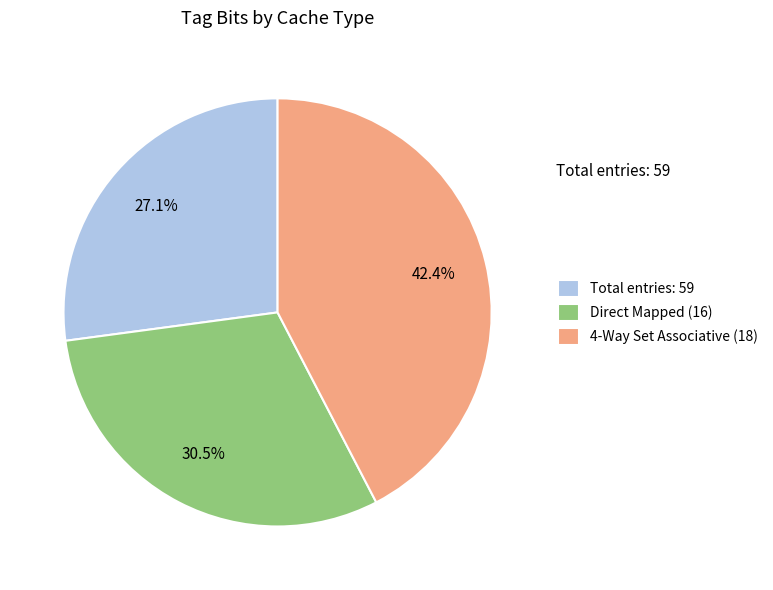

Which category has the biggest portion of the pie?

4-Way Set Associative (18)